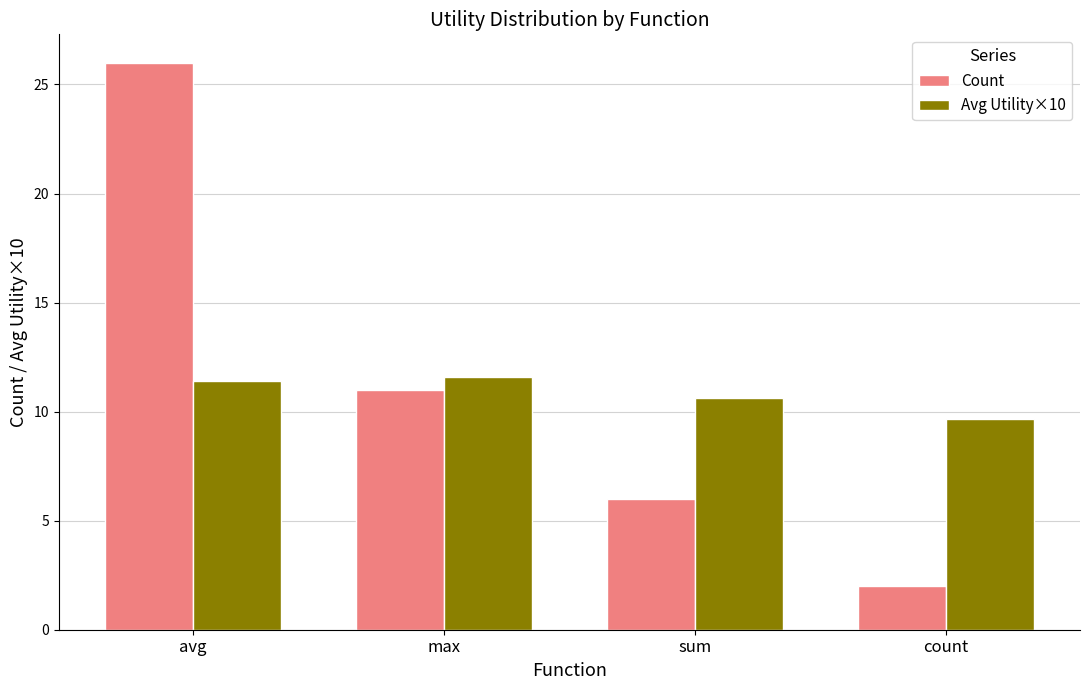

What position from the right is sum?

2